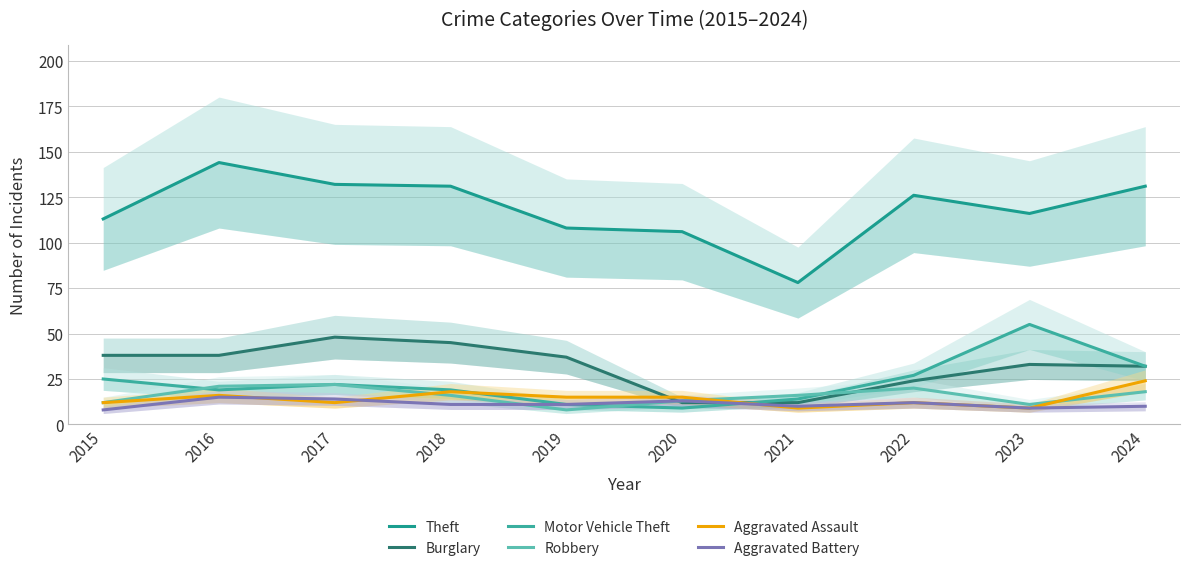

Which series changed the most between 2017 and 2020?

Burglary